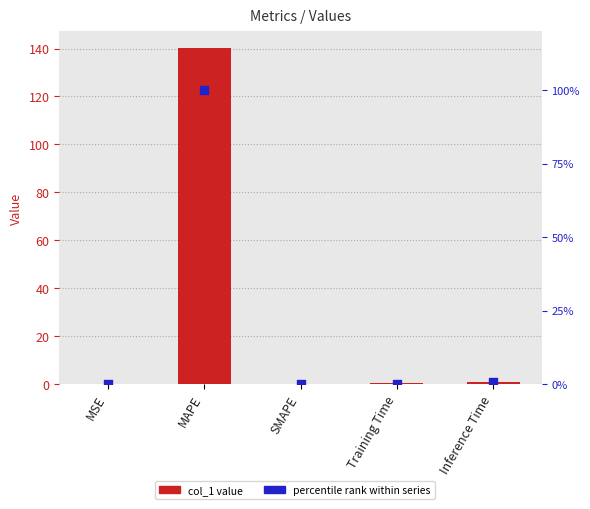

Which series reaches the minimum Y coordinate?

col_1